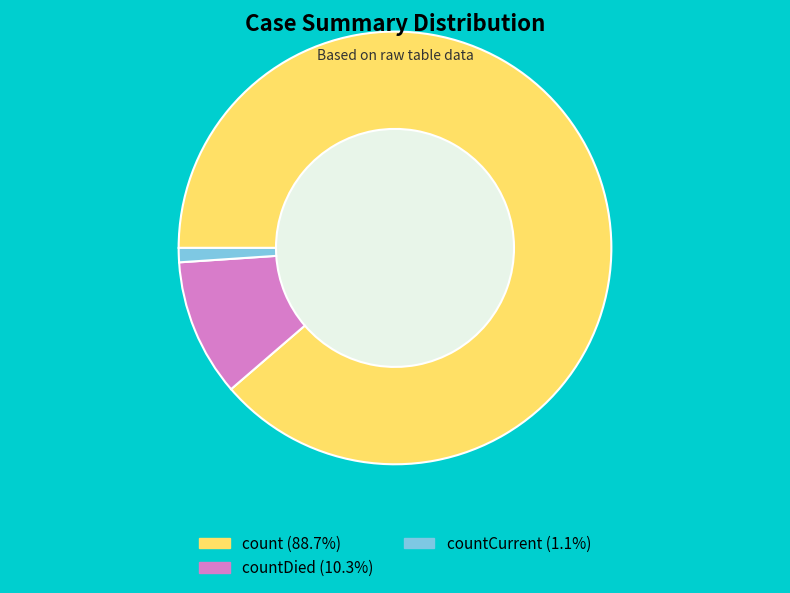

Does any single category account for the majority?

Yes